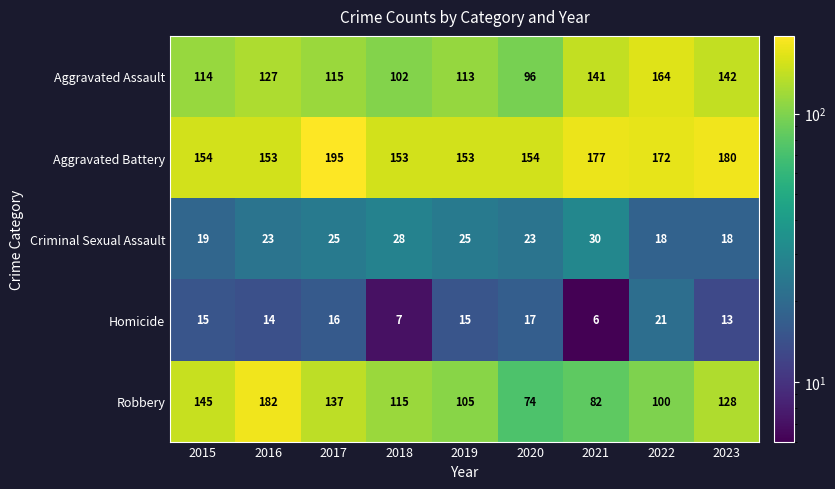

What is the greatest value displayed?

195